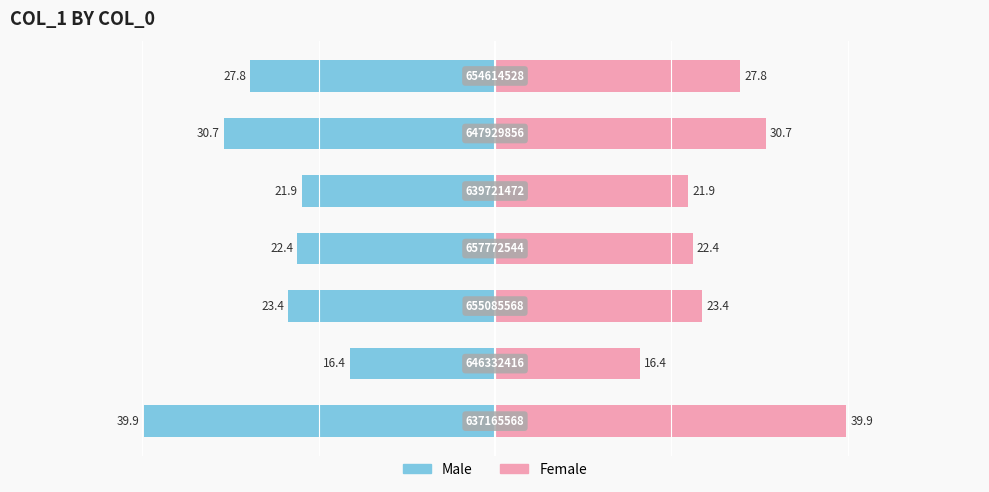

What is the average value of the Male series?

-26.1